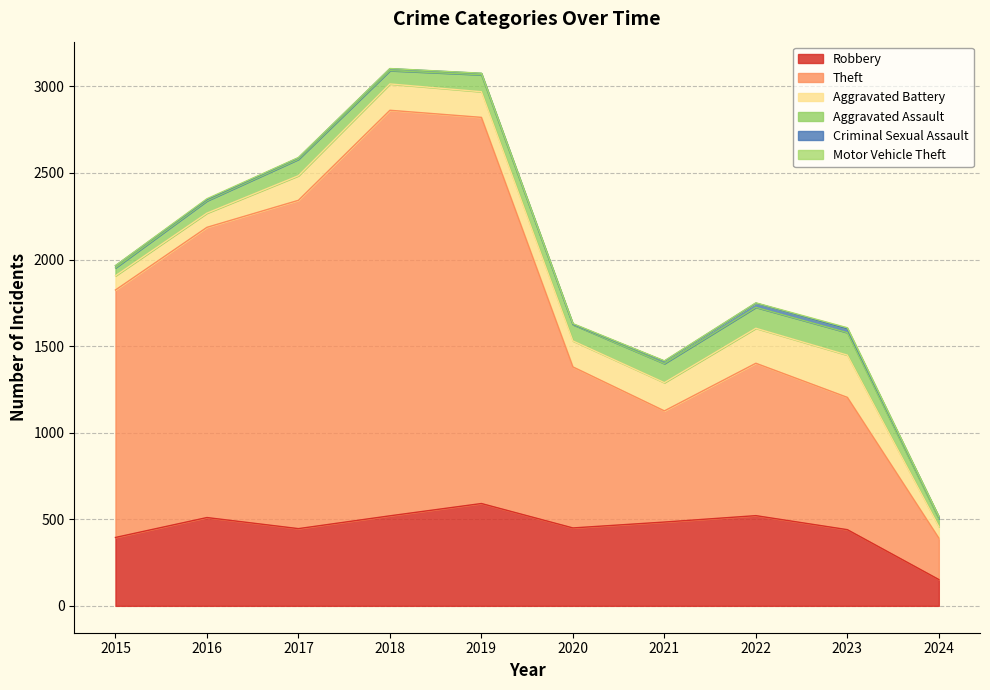

What is the value of the Theft point at the 10th from the left?

239